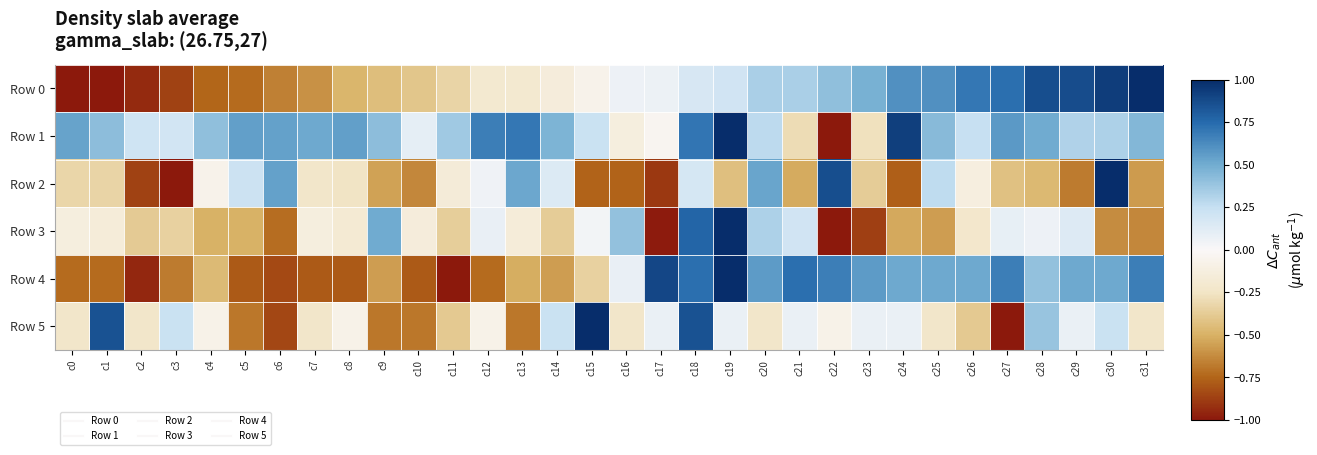

At which category is the sum across all series the highest?

c18